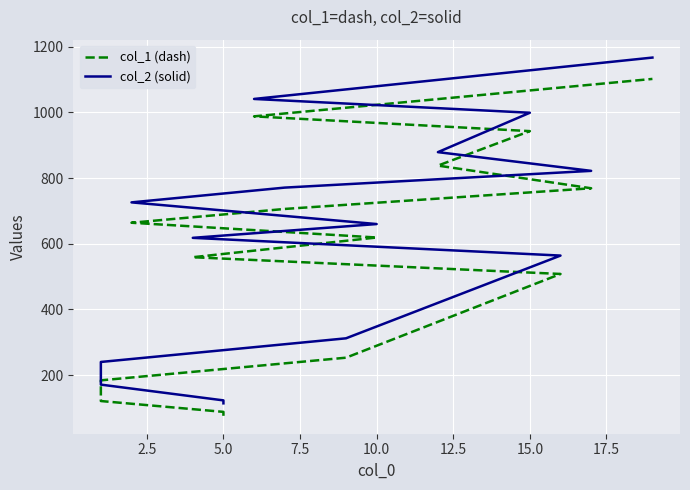

Does the chart display data point markers on the line(s)?

No